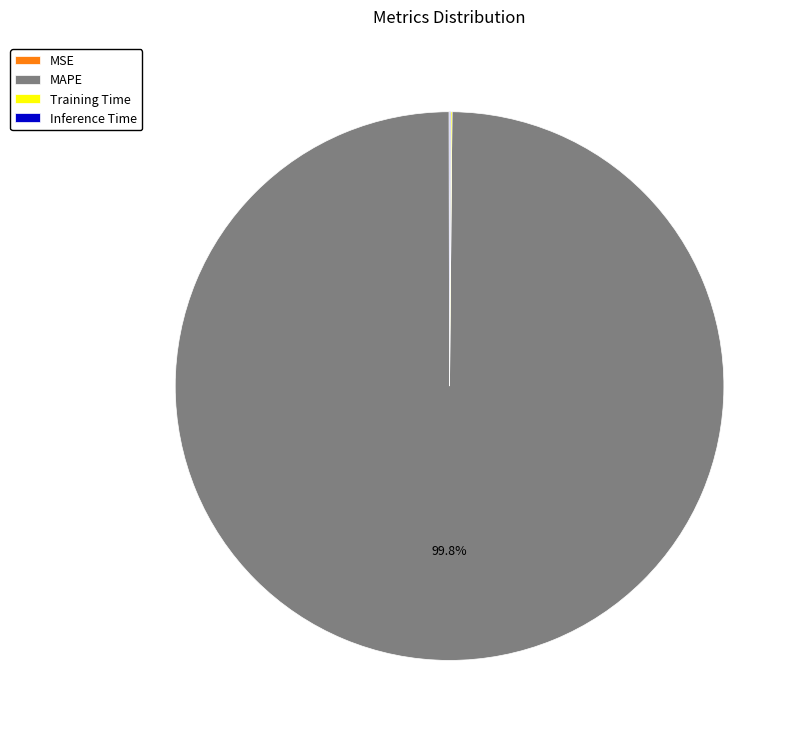

Which category has the biggest portion of the pie?

MAPE